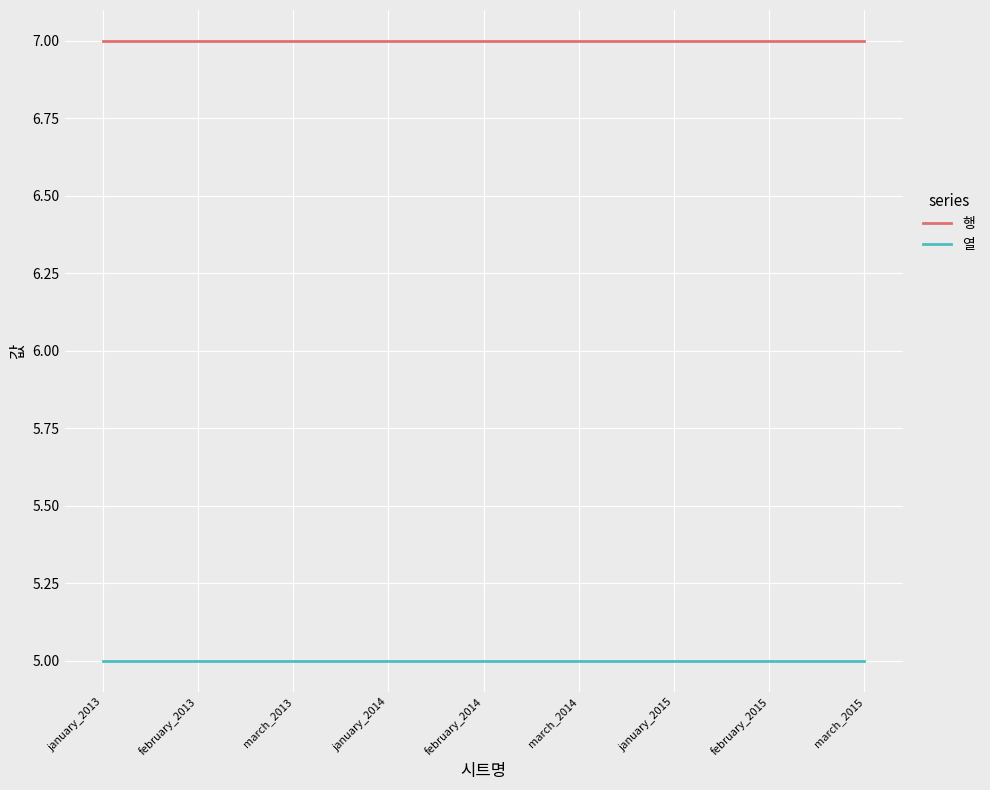

What is the sum of the 열 values at march_2013 and february_2013?

10